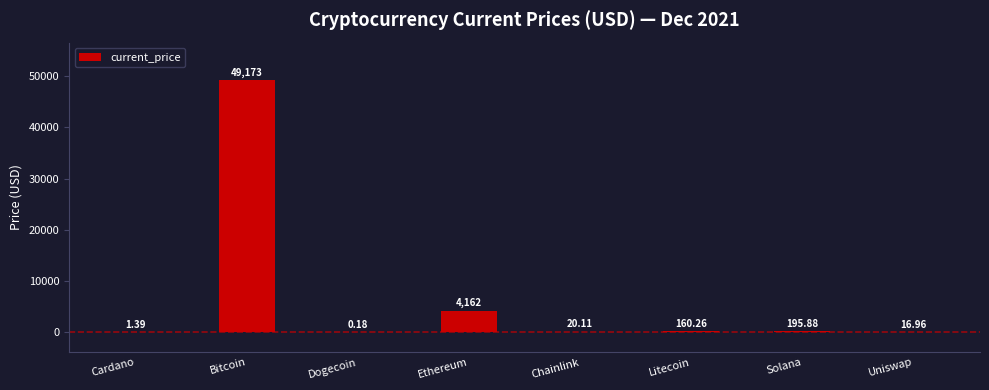

At which label is the value closest to 24586?

Ethereum